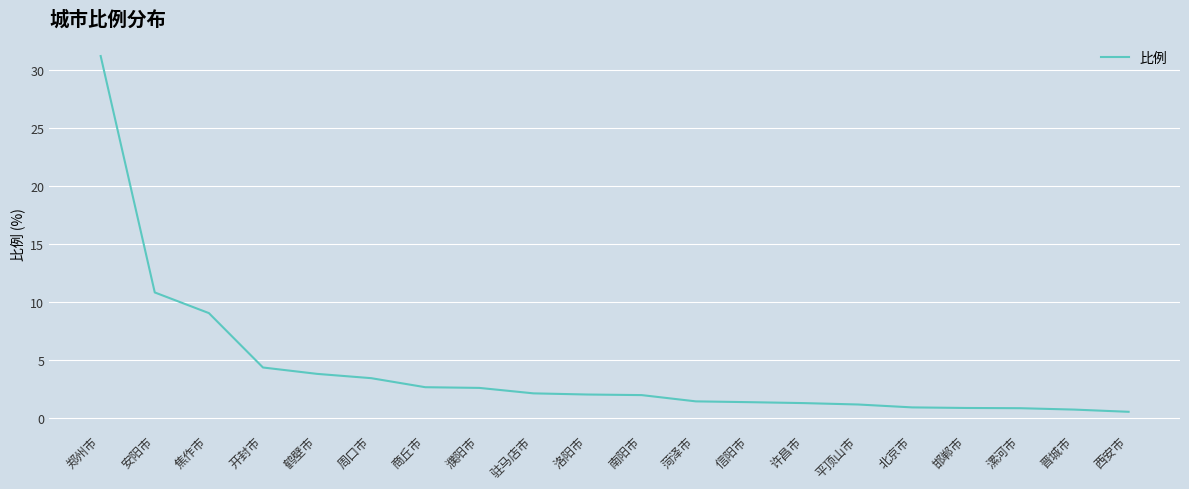

What is the difference between the maximum and minimum values?

30.7